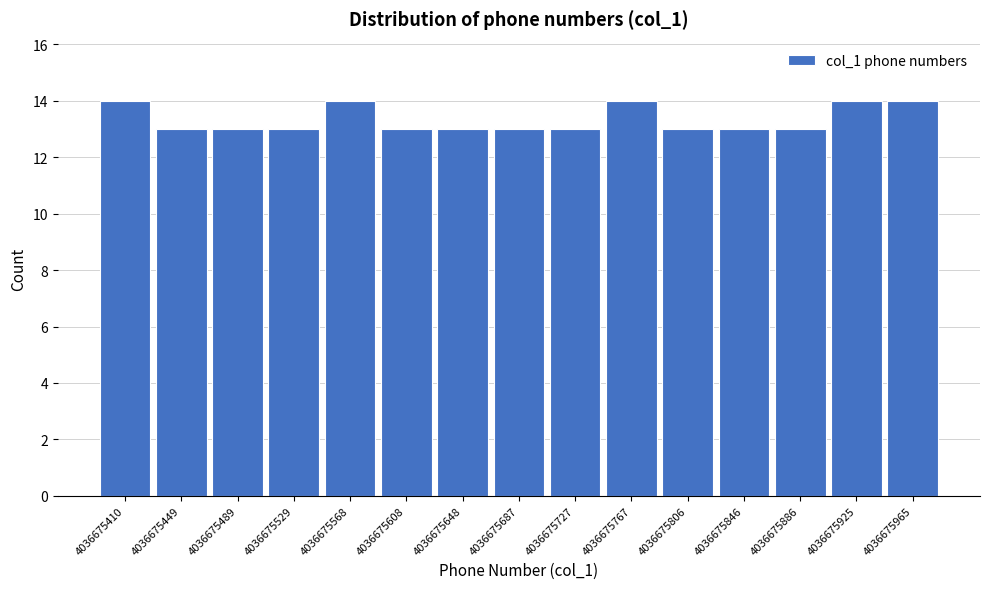

Reading left to right, transcribe all the data shown in this chart.

4036675410=14	4036675449=13	4036675489=13	4036675529=13	4036675568=14	4036675608=13	4036675648=13	4036675687=13	4036675727=13	4036675767=14	4036675806=13	4036675846=13	4036675886=13	4036675925=14	4036675965=14